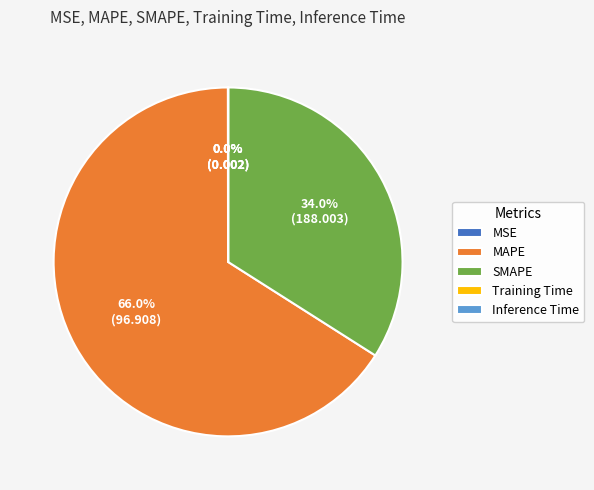

What is the ratio of the value at SMAPE to the value at MAPE?

0.5